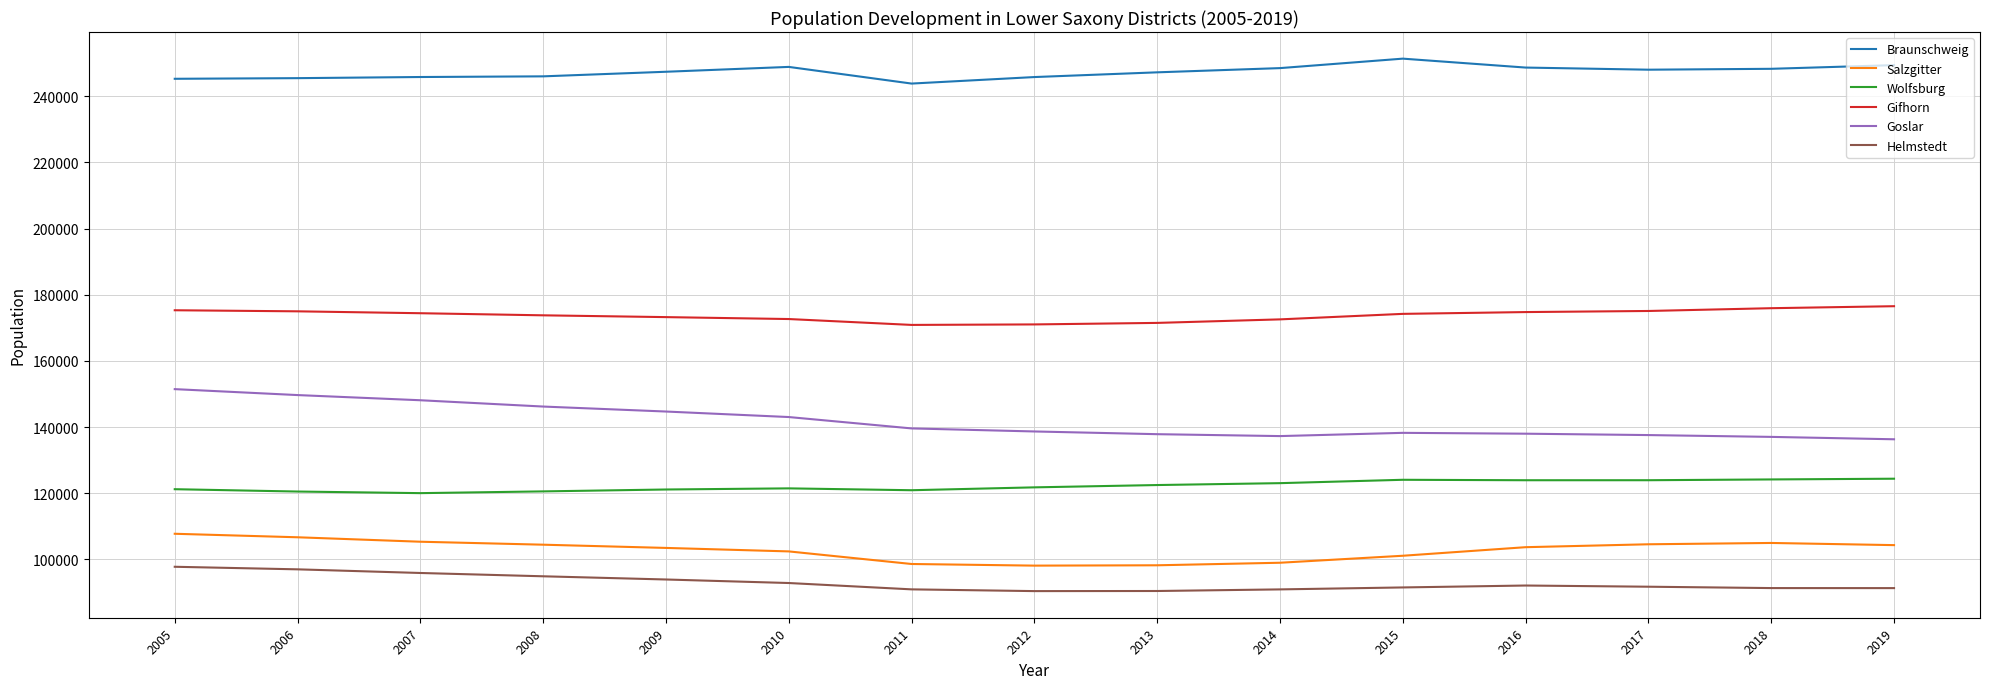

List the series in order of their peak value, highest first.

Braunschweig, Gifhorn, Goslar, Wolfsburg, Salzgitter, Helmstedt